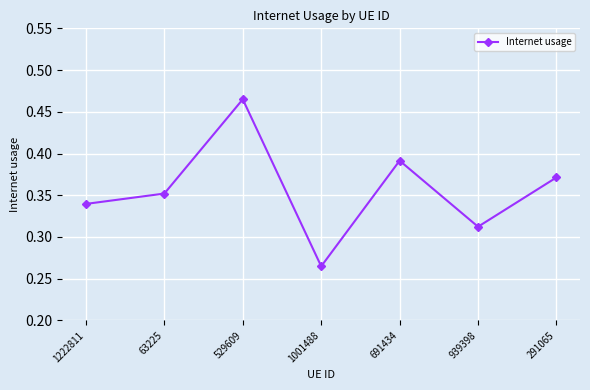

How many distinct data groups are displayed?

1